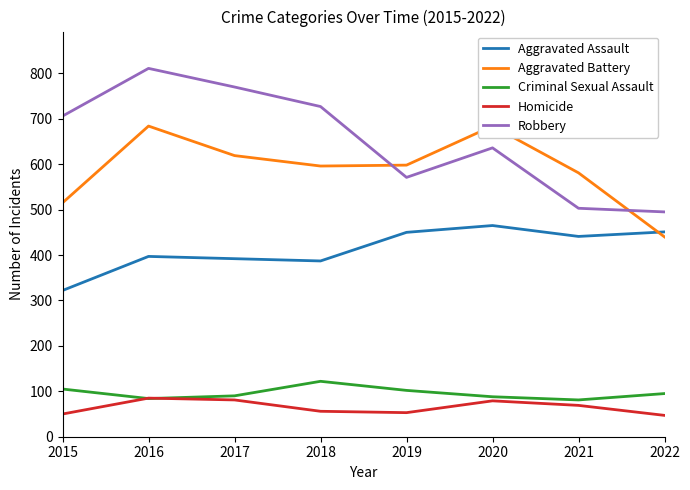

Reading right to left, what are all the values shown in this chart?

Aggravated Assault: 2022=451	2021=441	2020=465	2019=450	2018=387	2017=392	2016=397	2015=322
Aggravated Battery: 2022=440	2021=581	2020=684	2019=598	2018=596	2017=619	2016=684	2015=515
Criminal Sexual Assault: 2022=95	2021=81	2020=88	2019=102	2018=122	2017=90	2016=84	2015=105
Homicide: 2022=47	2021=69	2020=79	2019=53	2018=56	2017=81	2016=85	2015=50
Robbery: 2022=495	2021=503	2020=636	2019=571	2018=727	2017=770	2016=811	2015=706